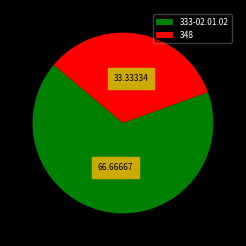

Is 348 the majority of the pie?

No